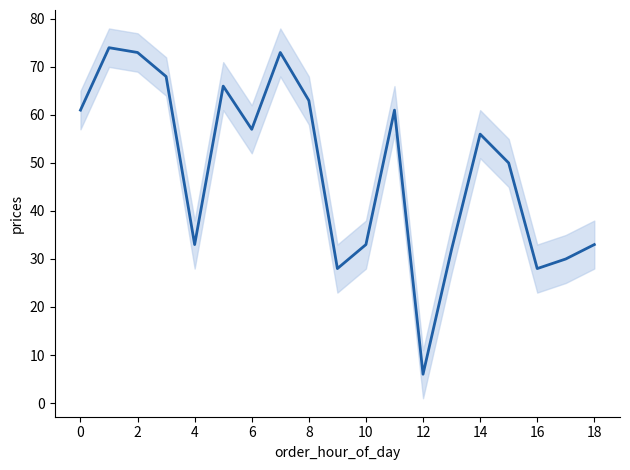

How many data points are less than 56?

9